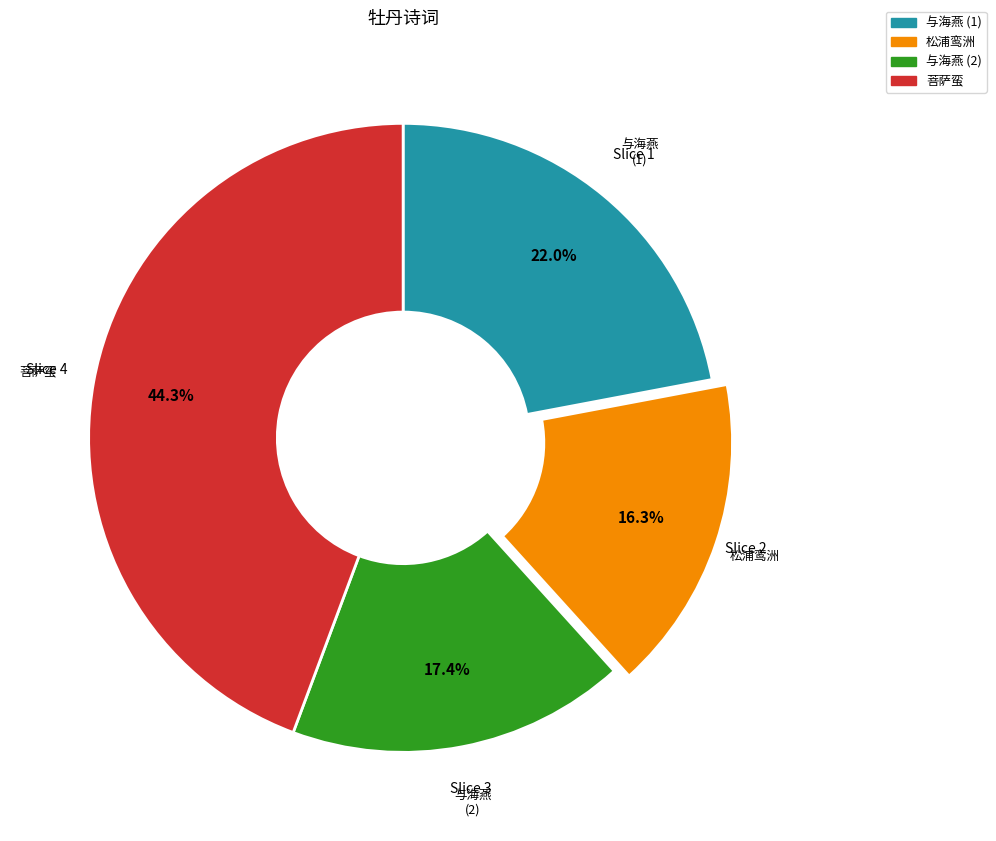

Is there a majority slice in this chart?

No